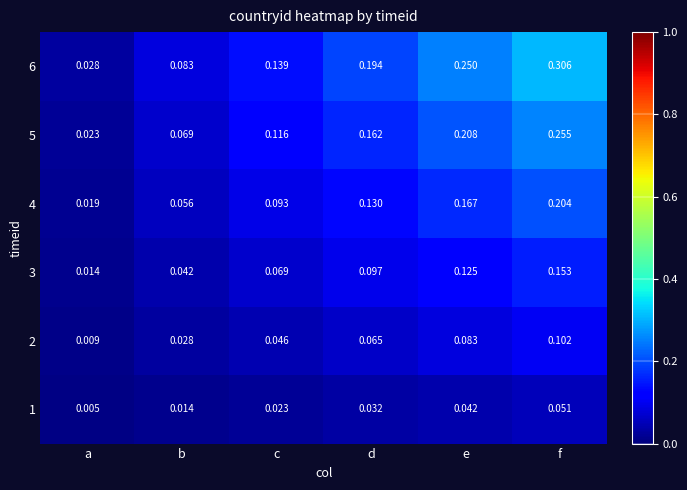

What is the total value across all series at d?

0.7